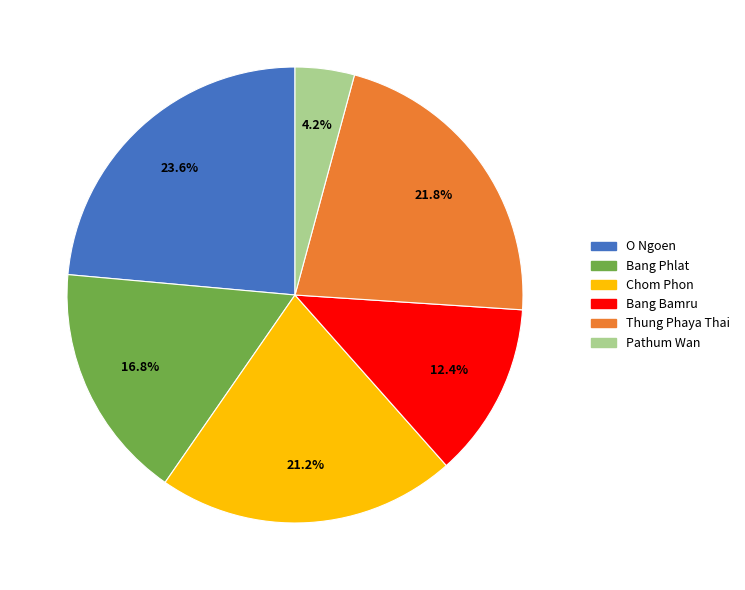

Rank the categories by value from lowest to highest.

Pathum Wan, Bang Bamru, Bang Phlat, Chom Phon, Thung Phaya Thai, O Ngoen